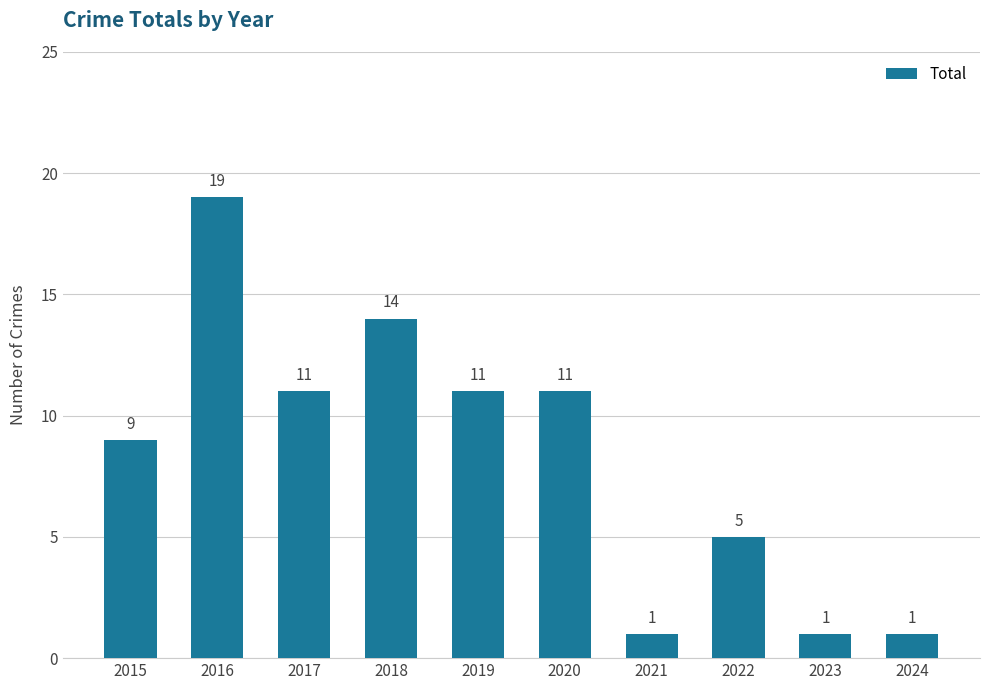

Between 2015 and 2023, which is larger?

2015